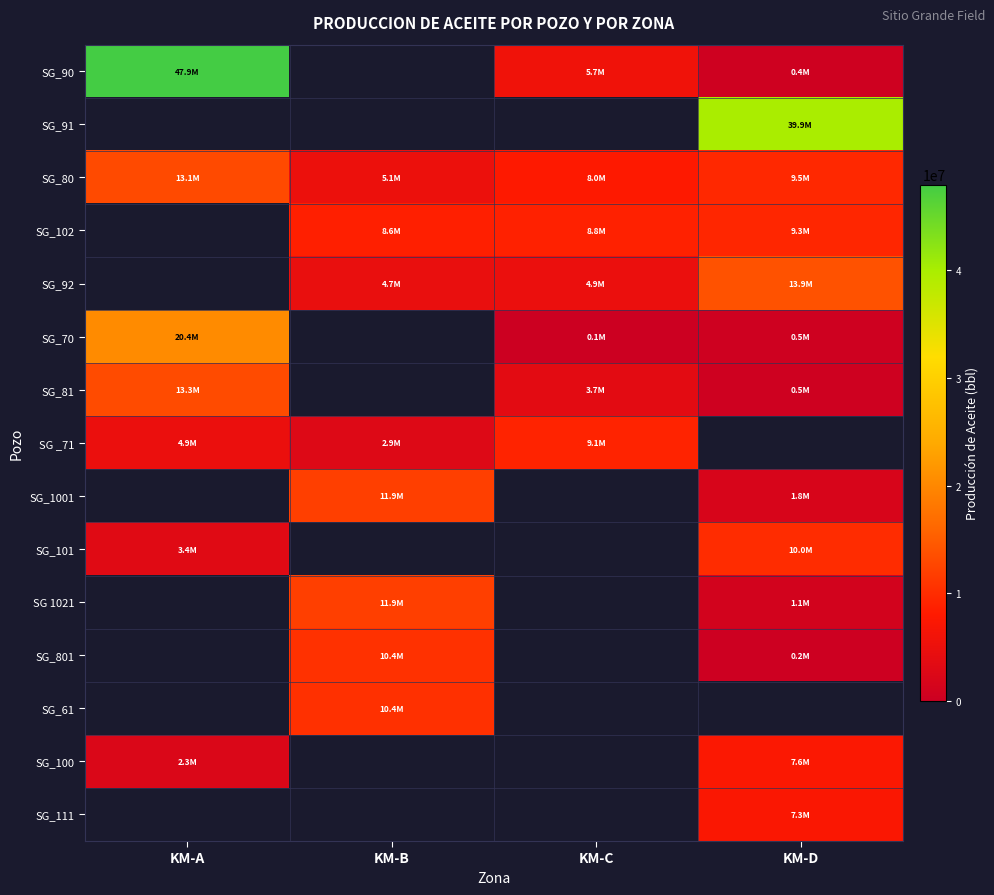

How many values in the SG_80 series exceed 9462708?

2